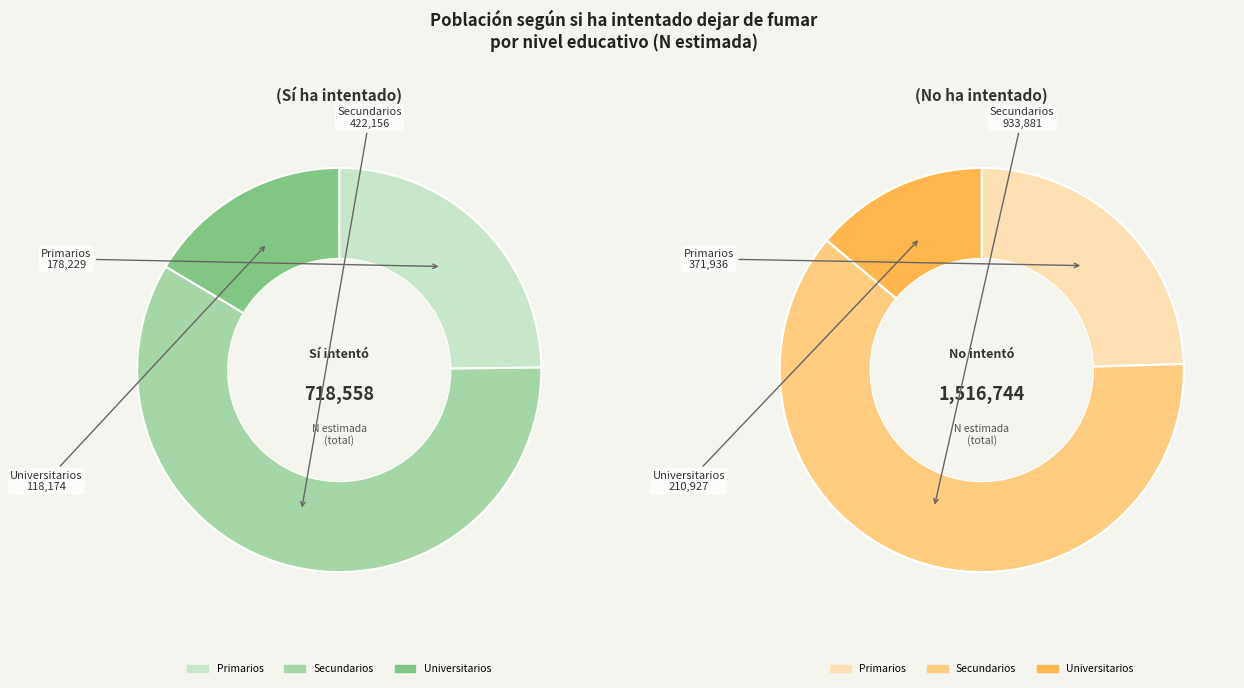

How many segments does this pie chart have?

3